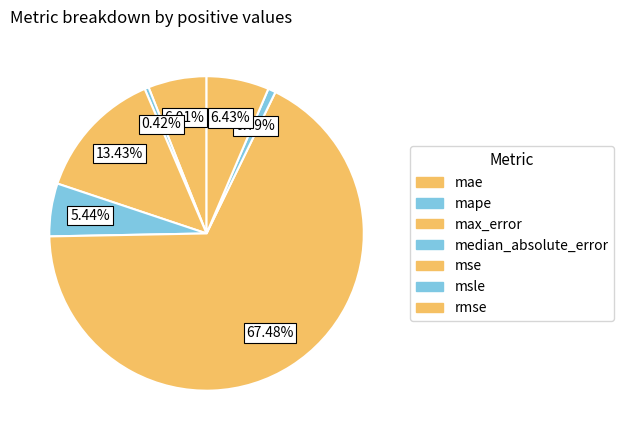

What is the change in value from mae to median_absolute_error?

-0.9